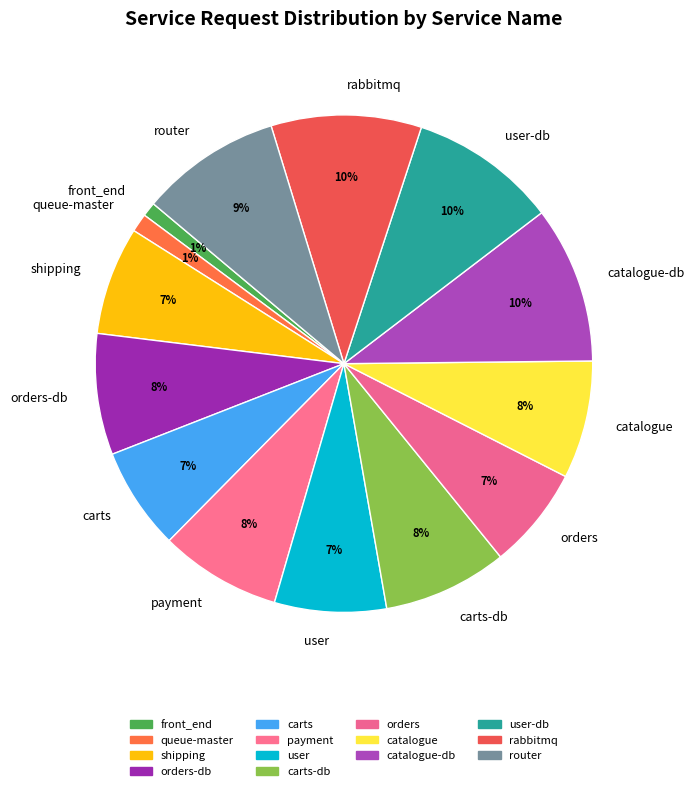

Count the number of slices in the pie.

14